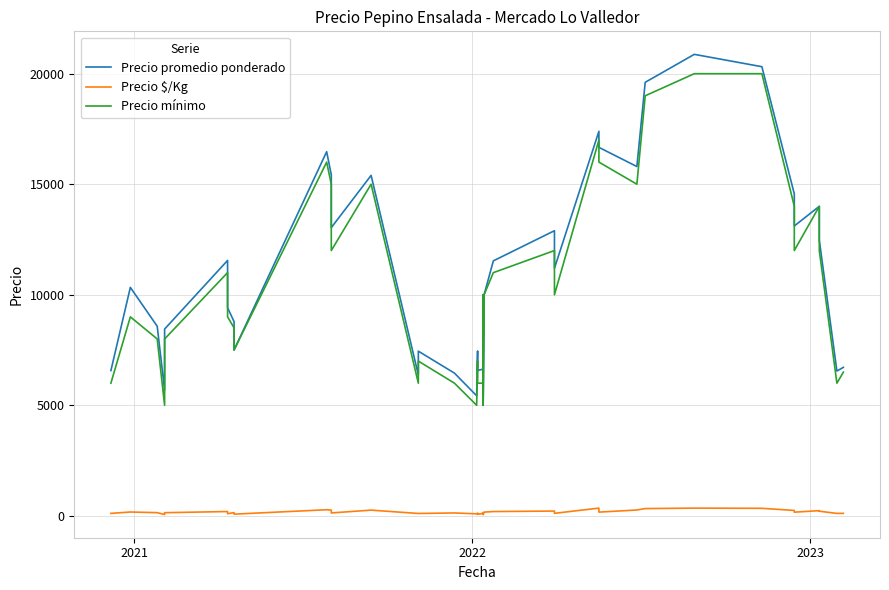

Which series has the widest spread of values?

Precio promedio ponderado